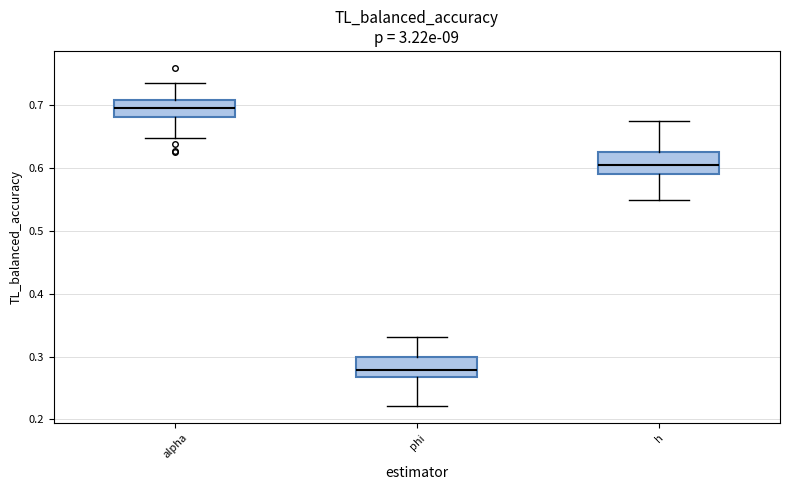

Where does the median line of the box for phi sit on the y-axis? The values are not printed on the chart, so give them approximately, as read against the axis.

0.28